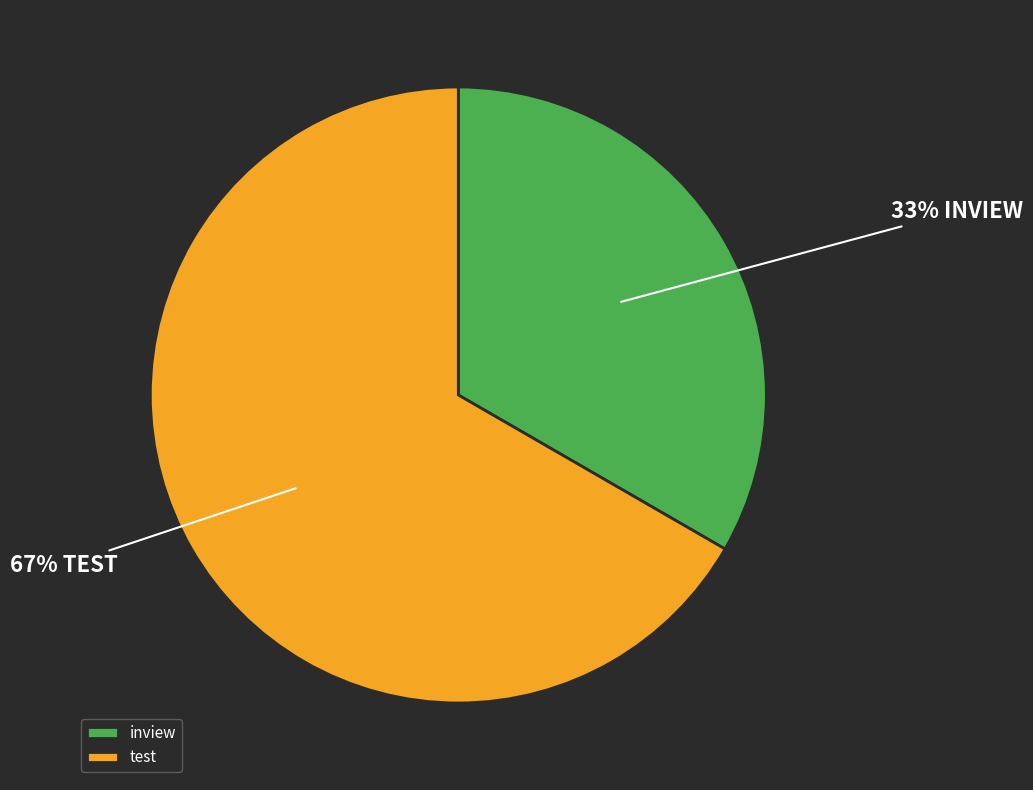

True or false: test accounts for 67% of the total.

True